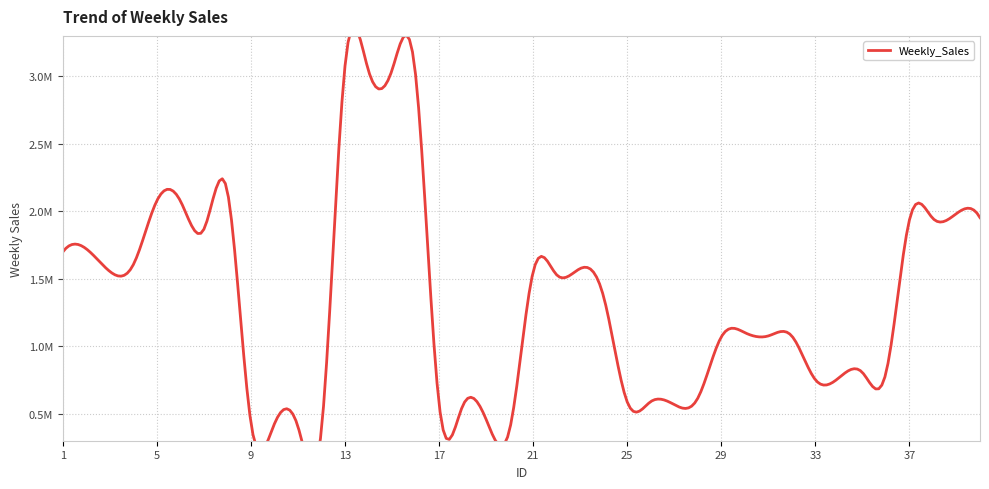

Reading left to right, transcribe all the data shown in this chart.

1=1698729.7	2=1721710.0	3=1554560.8	4=1604766.9	5=2078199.8	6=2077439.9	7=1867043.2	8=2146448.0	9=433785.4	10=425419.6	11=404662.8	12=385183.3	13=3077039.7	14=3041497.0	15=3046345.0	16=3014083.5	17=574534.3	18=556938.3	19=458346.2	20=382513.9	21=1551673.8	22=1529067.8	23=1575901.0	24=1364955.2	25=587189.7	26=589881.7	27=567731.3	28=614806.1	29=1069337.1	30=1100950.9	31=1076661.8	32=1075617.1	33=751865.1	34=766015.8	35=805650.7	36=801081.1	37=1936619.0	38=1946731.4	39=1983424.0	40=1953023.0